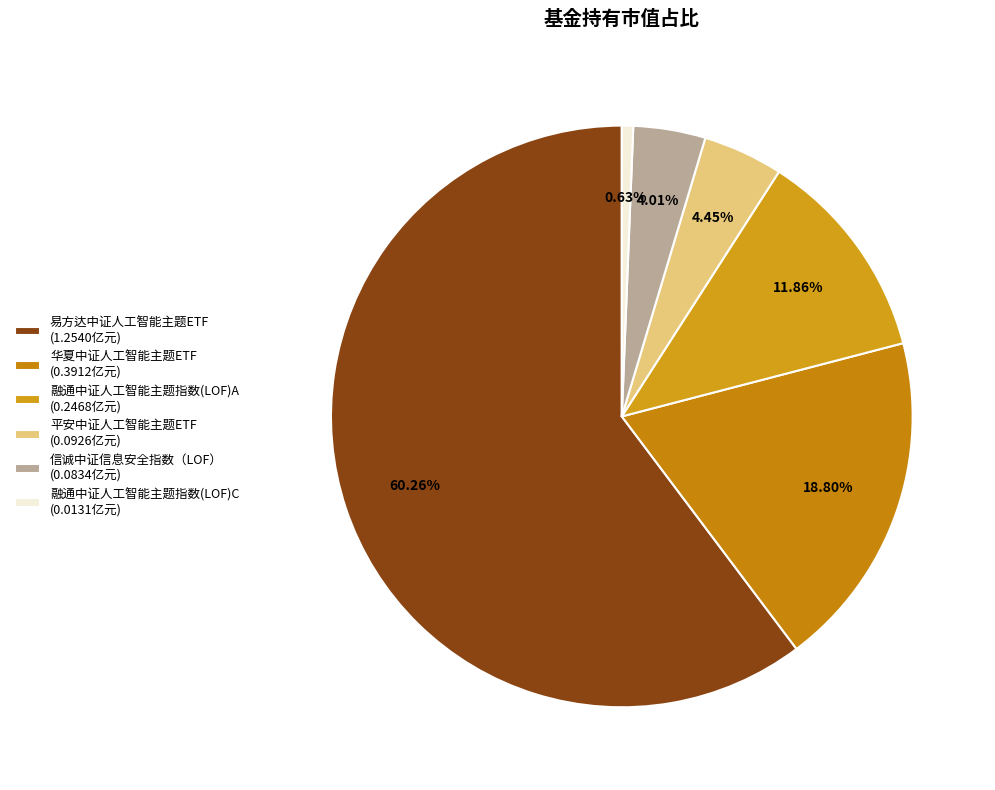

How many segments does this pie chart have?

6